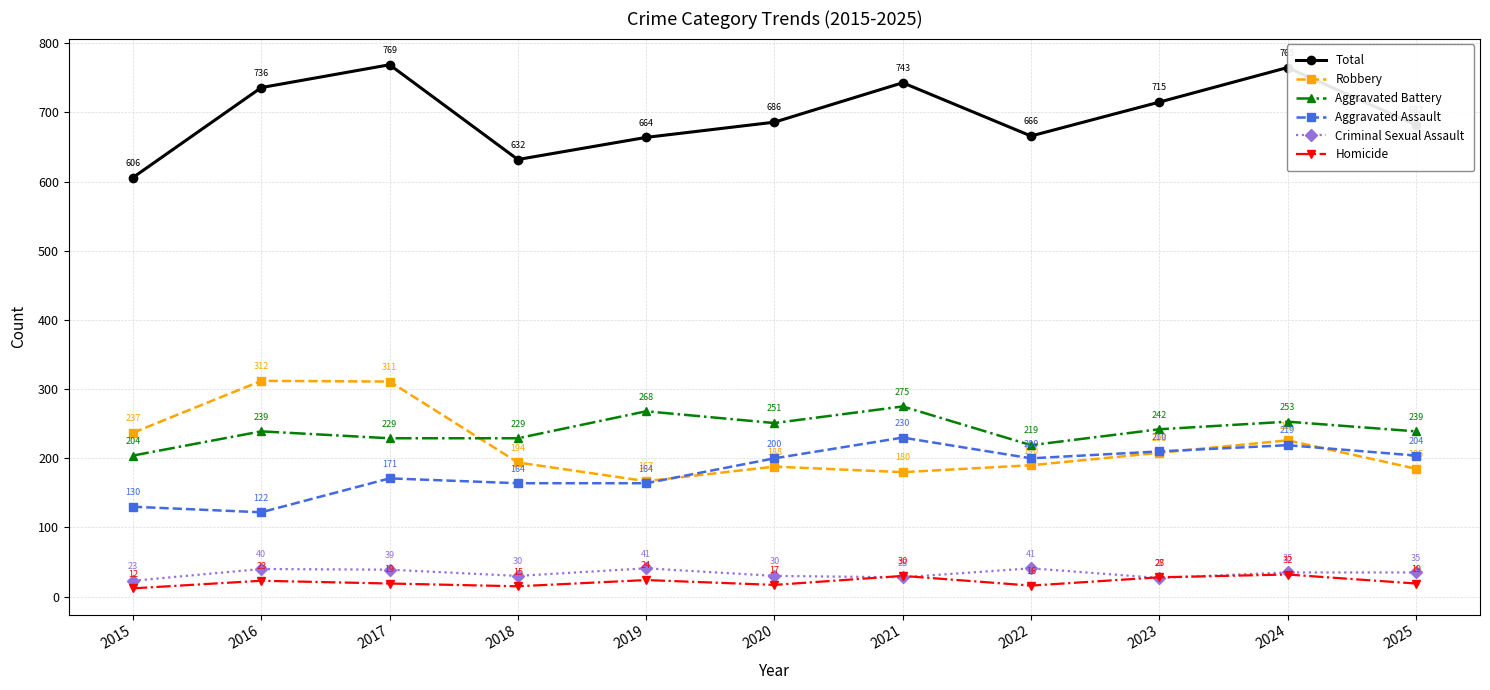

True or false: Total and Robbery cross at least once.

False